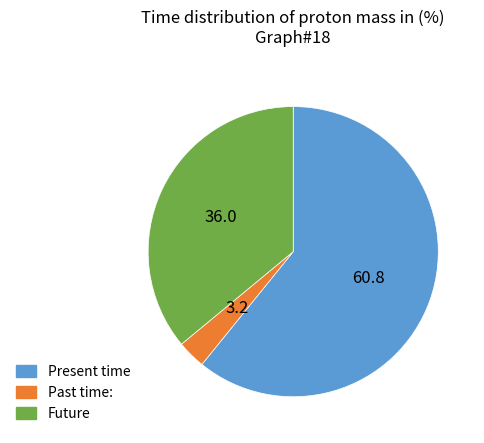

What is the ratio of the value at Present time to the value at Past time:?

19.2